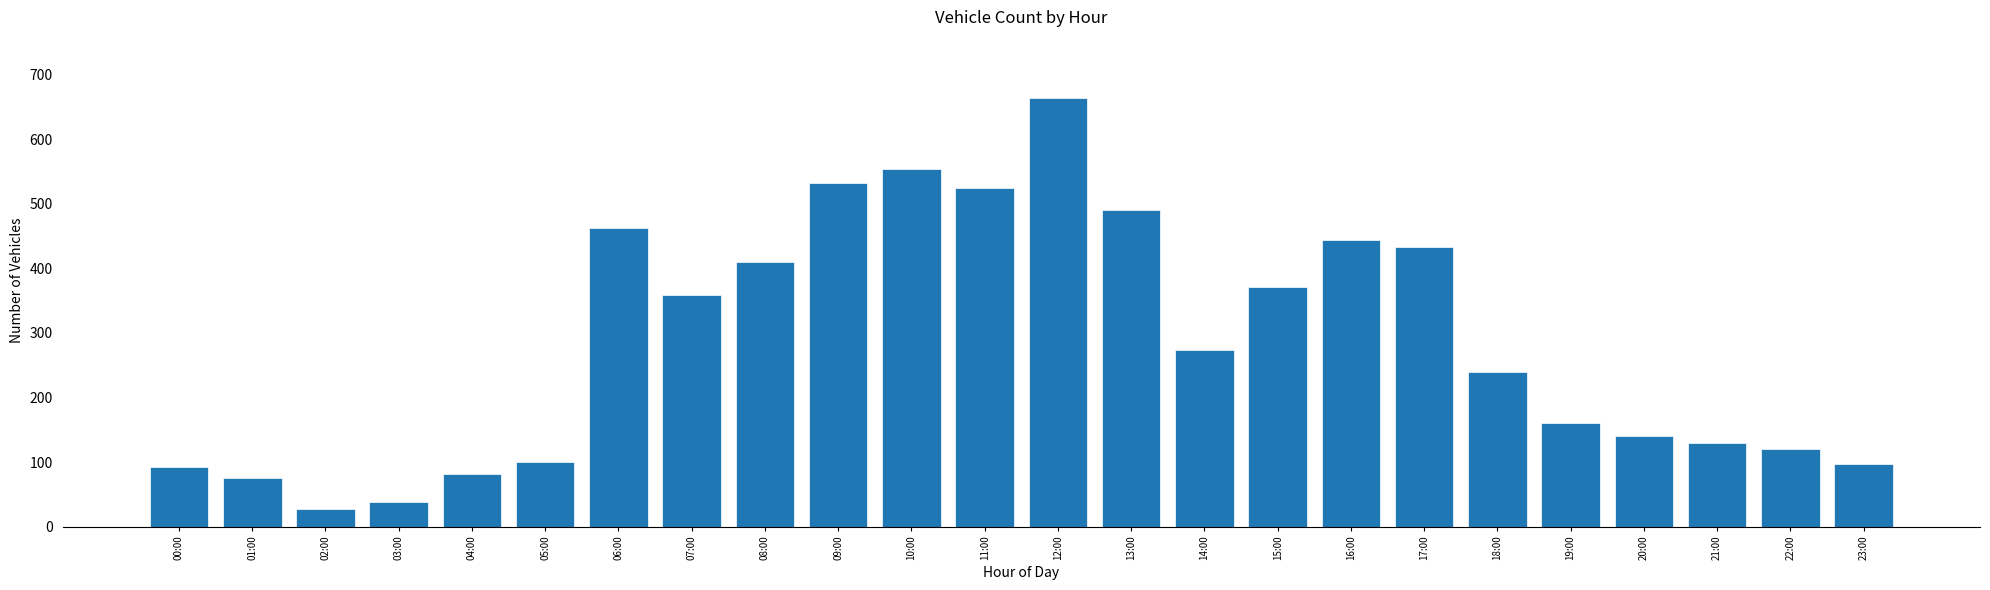

At which category does the chart reach its peak across all series?

12:00